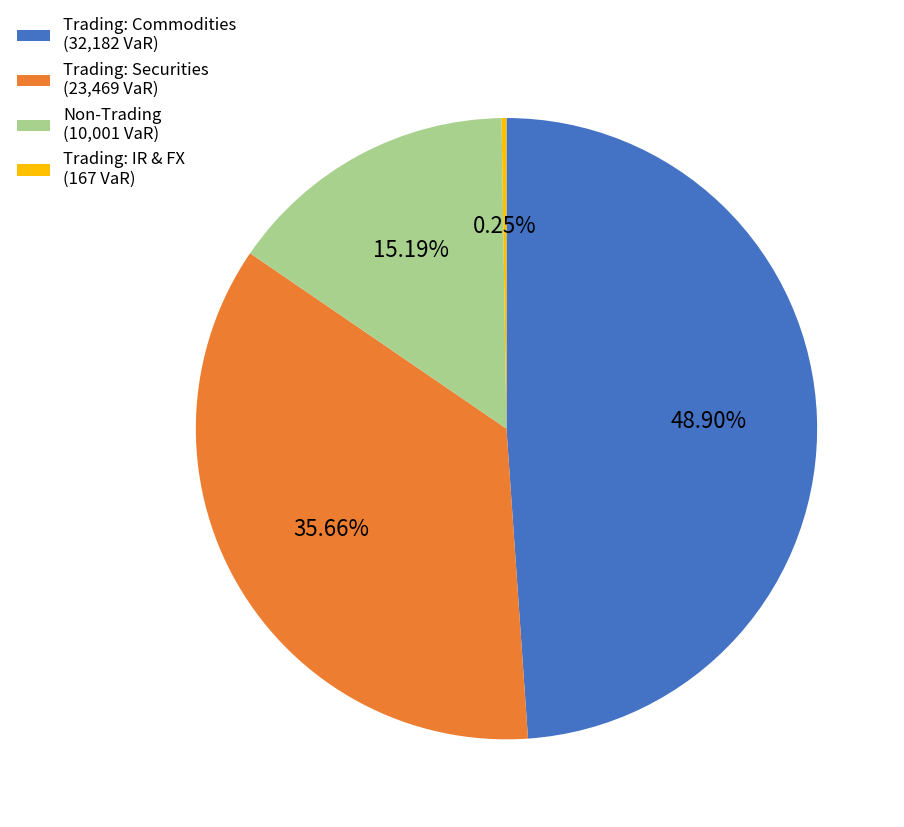

Which slice is the largest?

Trading: Commodities (32,182 VaR)